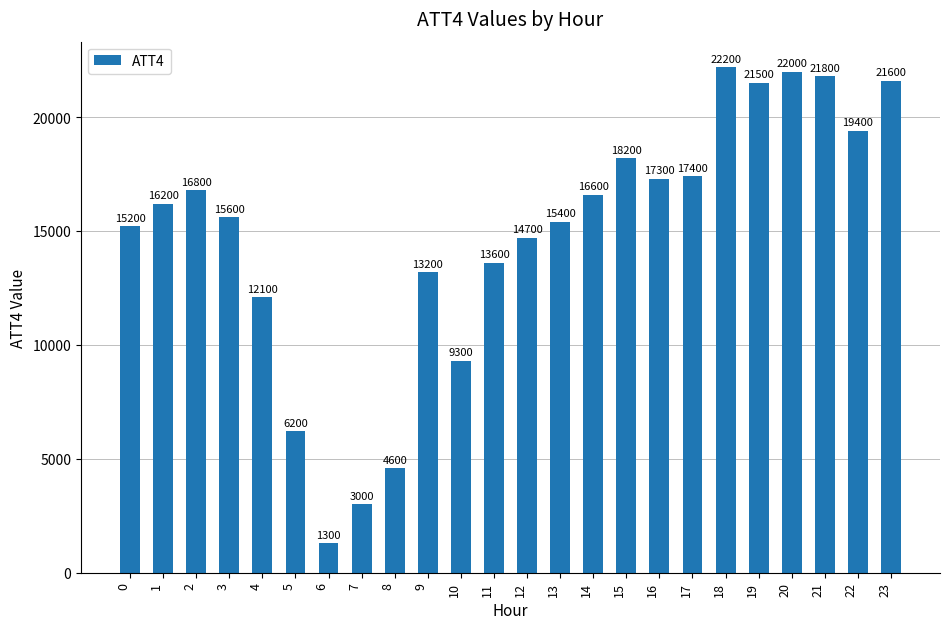

How many values are below 16200?

12